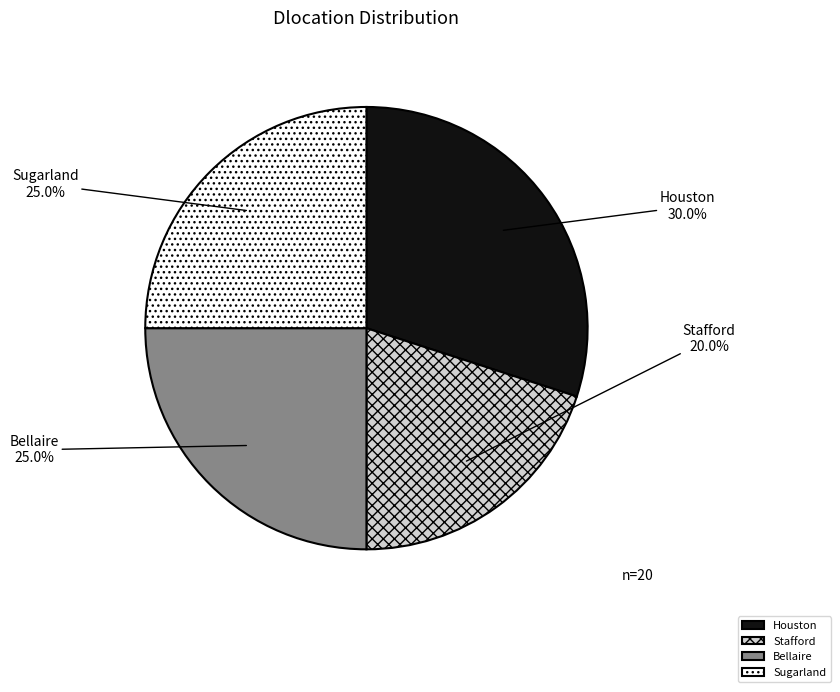

Between Bellaire and Houston, which is larger?

Houston